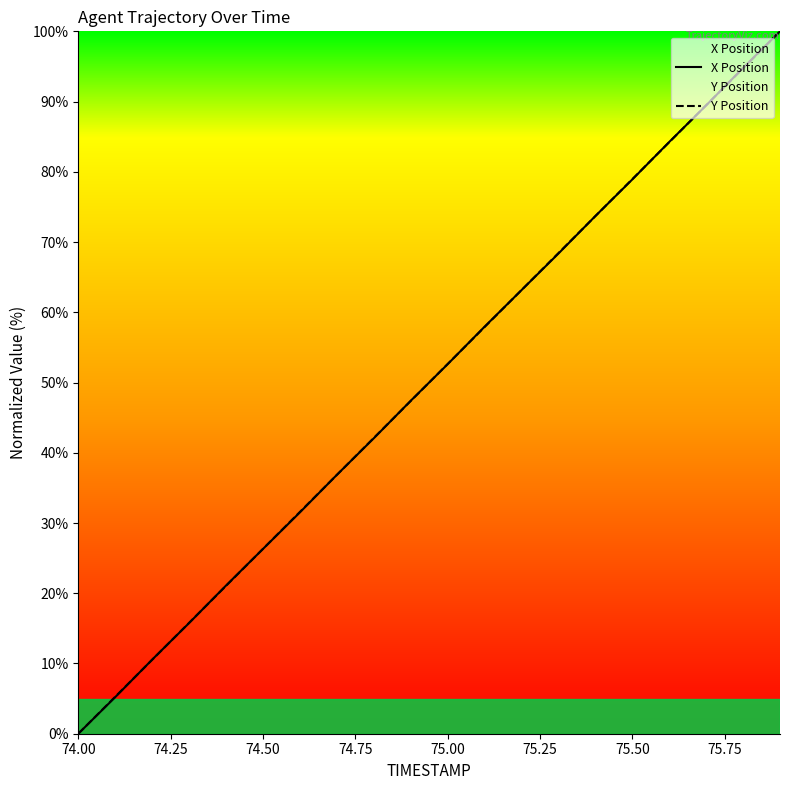

List the series in order of their overall mean, lowest first.

X Position, Y Position